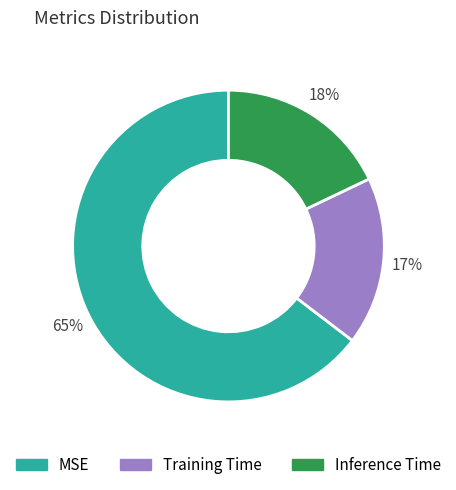

To the nearest percent, what is the combined percentage of Inference Time and MSE?

83%